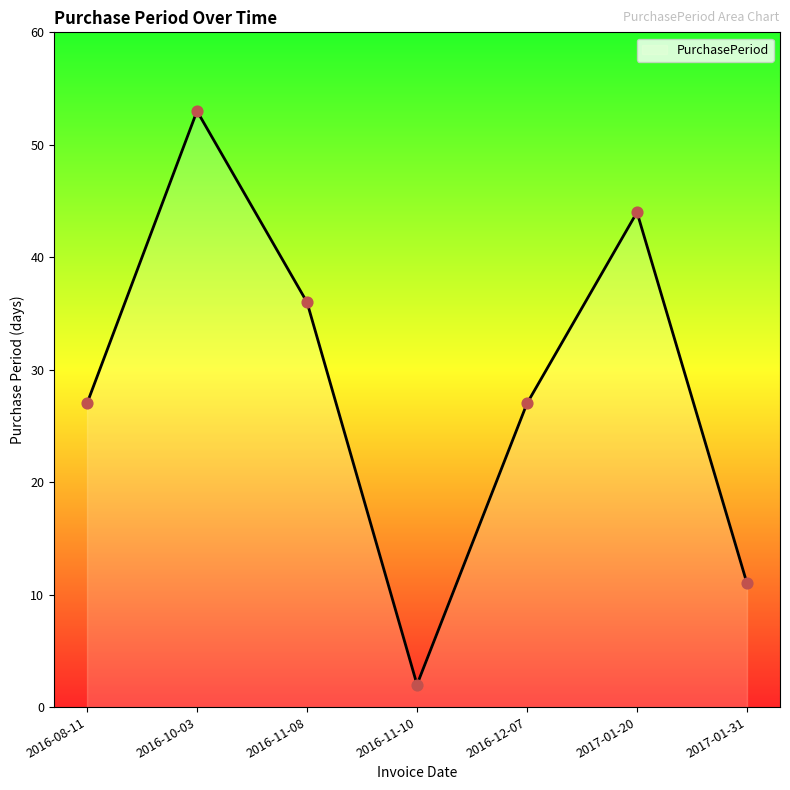

What is the change in value from 2016-11-08 to 2017-01-31?

-25